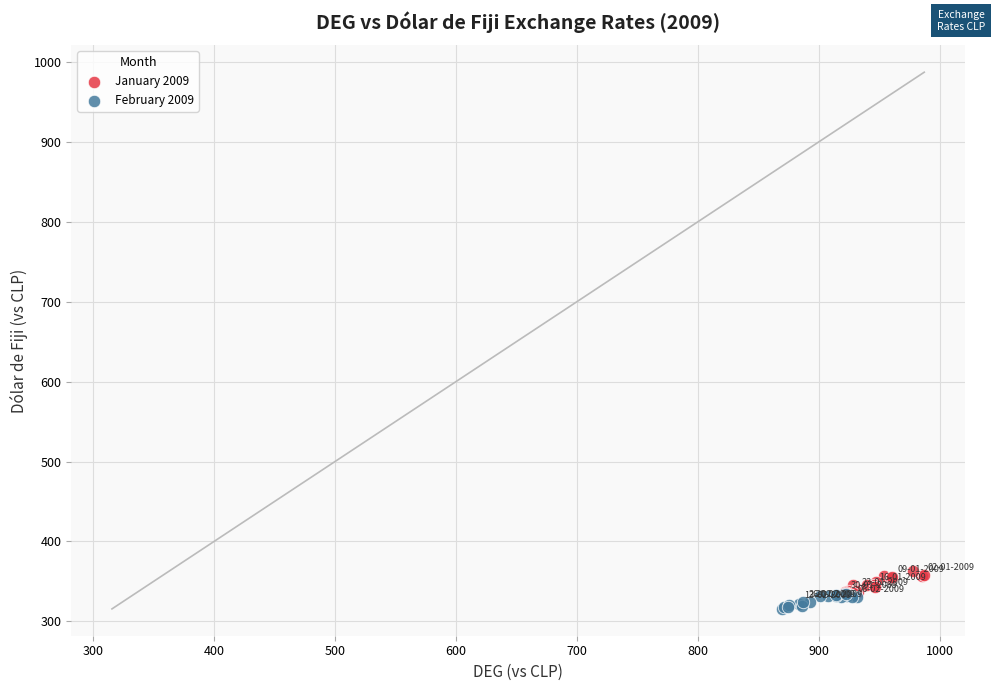

Which series reaches the maximum Y coordinate?

January 2009